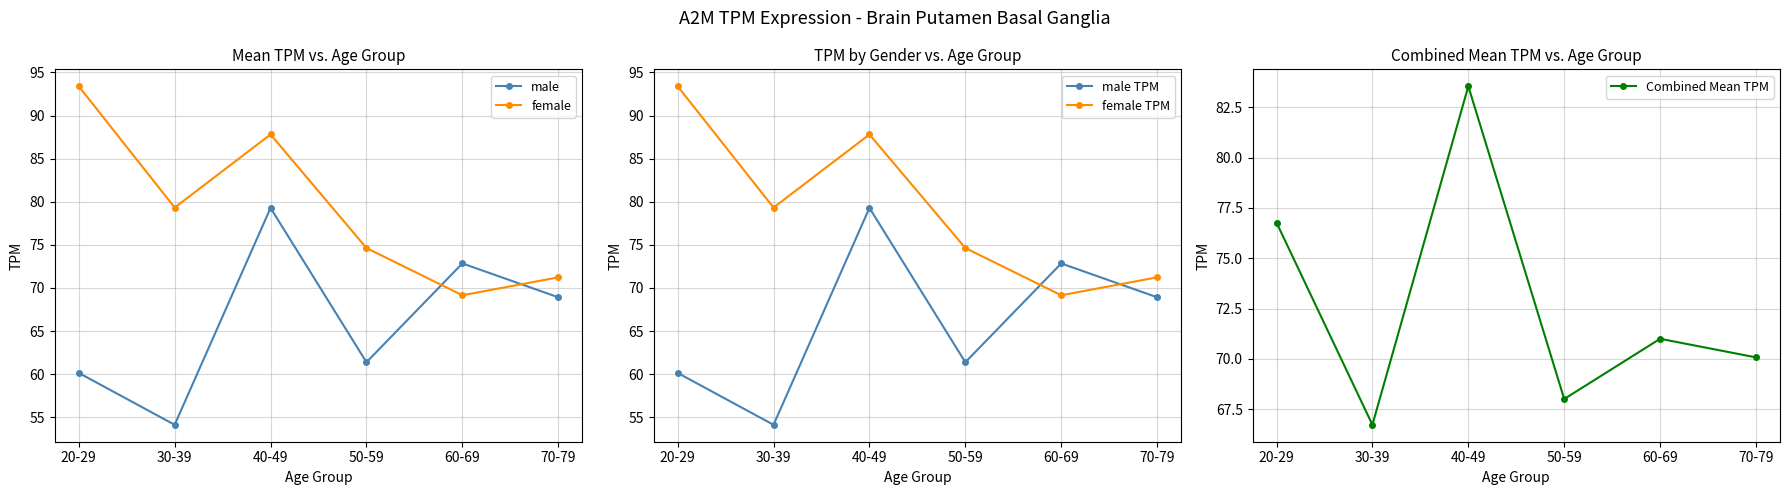

Reading left to right, list all the values displayed in this chart.

male: 20-29=60.1	30-39=54.1	40-49=79.3	50-59=61.4	60-69=72.8	70-79=68.9
female: 20-29=93.4	30-39=79.3	40-49=87.8	50-59=74.6	60-69=69.2	70-79=71.2
male TPM: 20-29=60.1	30-39=54.1	40-49=79.3	50-59=61.4	60-69=72.8	70-79=68.9
female TPM: 20-29=93.4	30-39=79.3	40-49=87.8	50-59=74.6	60-69=69.2	70-79=71.2
Combined Mean TPM: 20-29=76.8	30-39=66.7	40-49=83.5	50-59=68.0	60-69=71.0	70-79=70.1